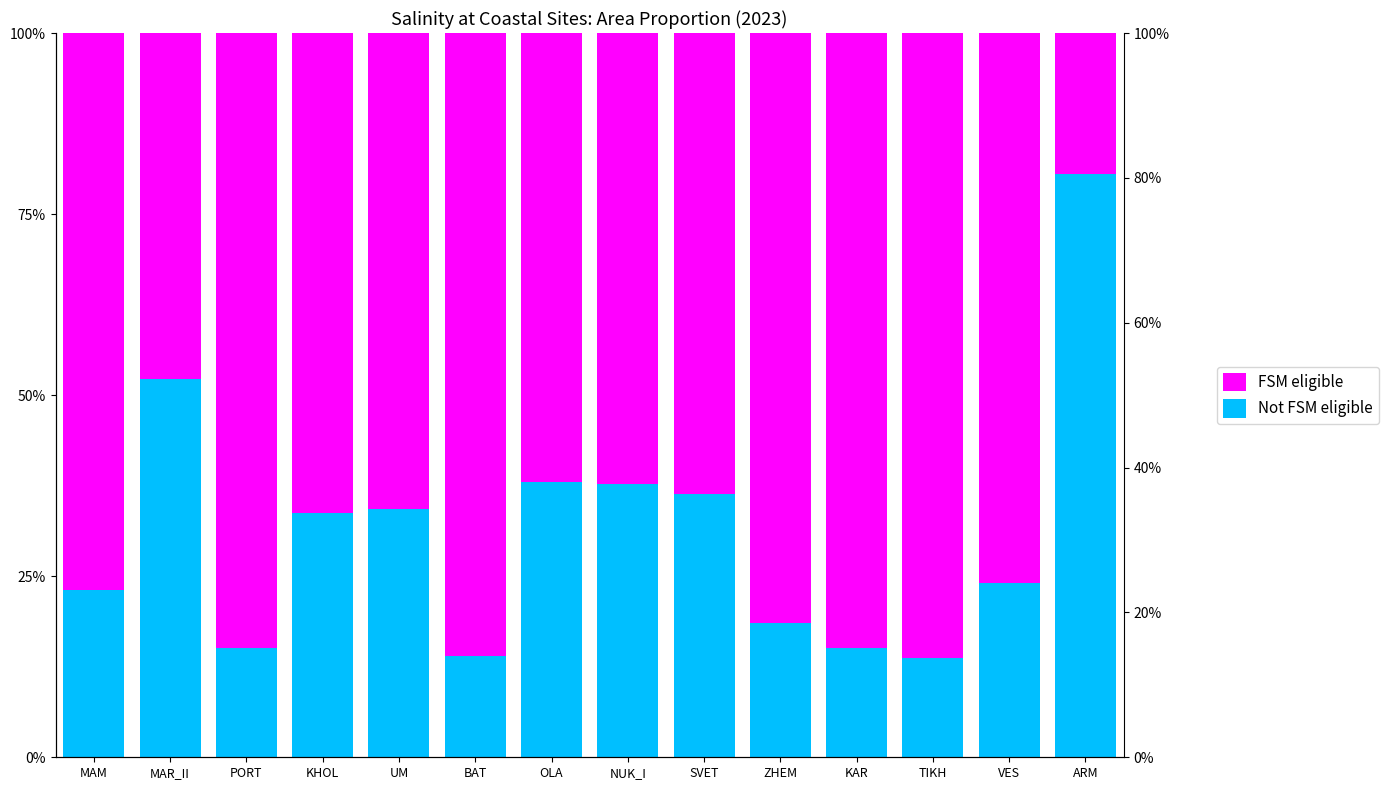

What is the difference between the maximum and minimum values in the FSM eligible series?

66.9